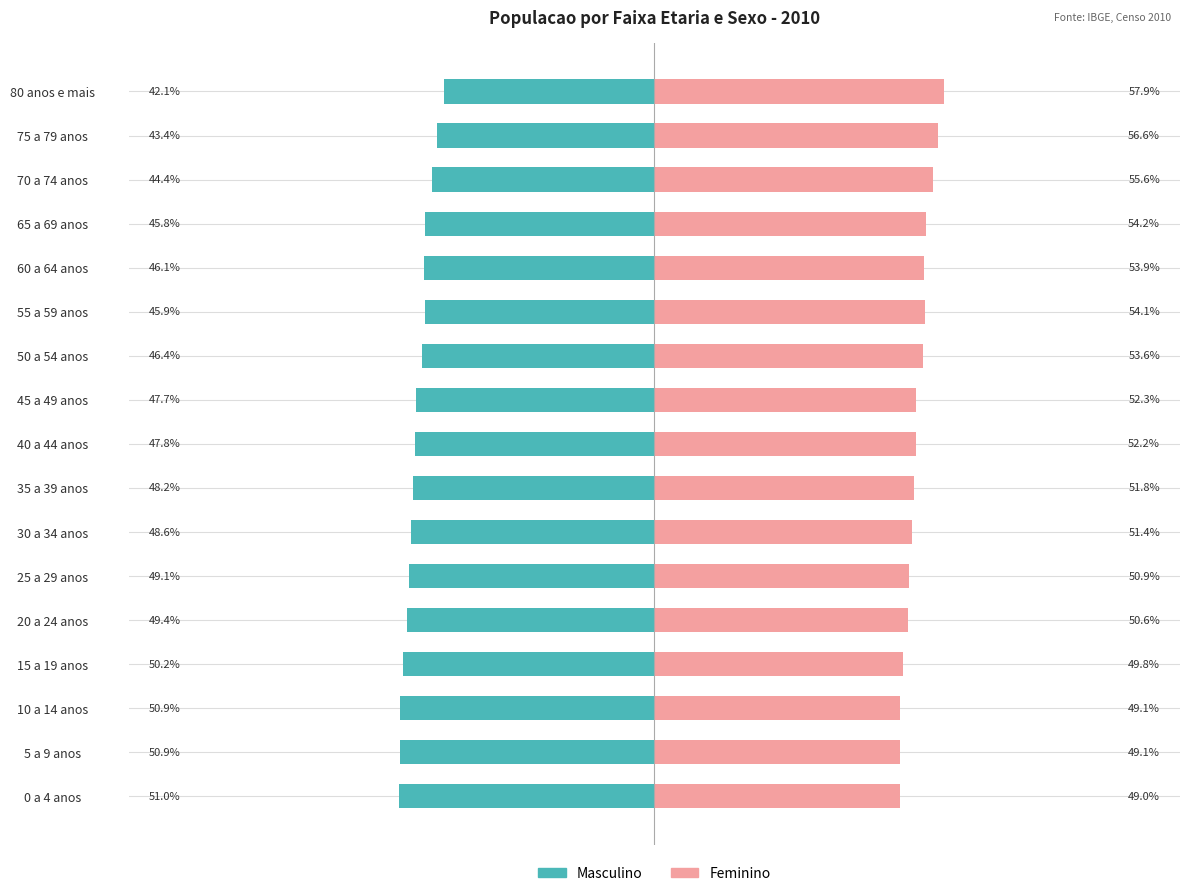

True or false: Masculino has a value of -77.3 at 40 a 44 anos.

False